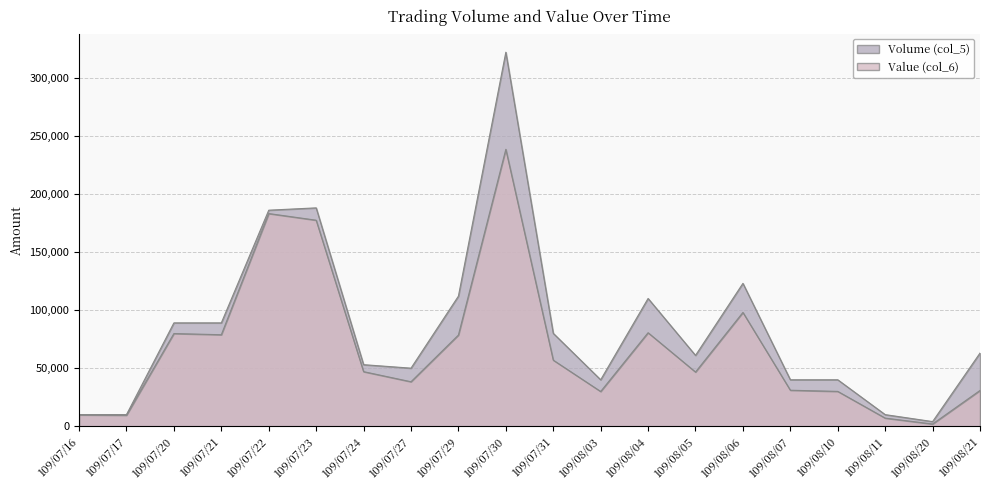

What position from the right is 109/08/03?

9